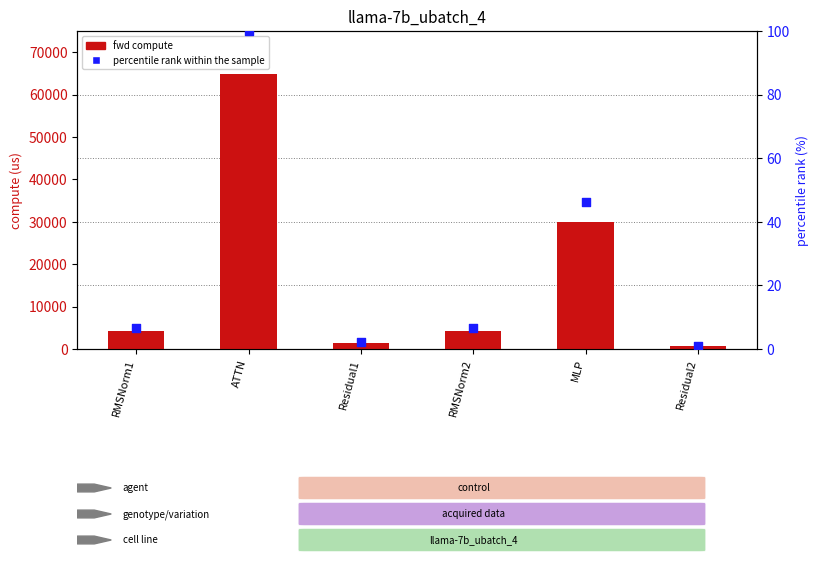

Which series contains the highest Y value?

fwd compute